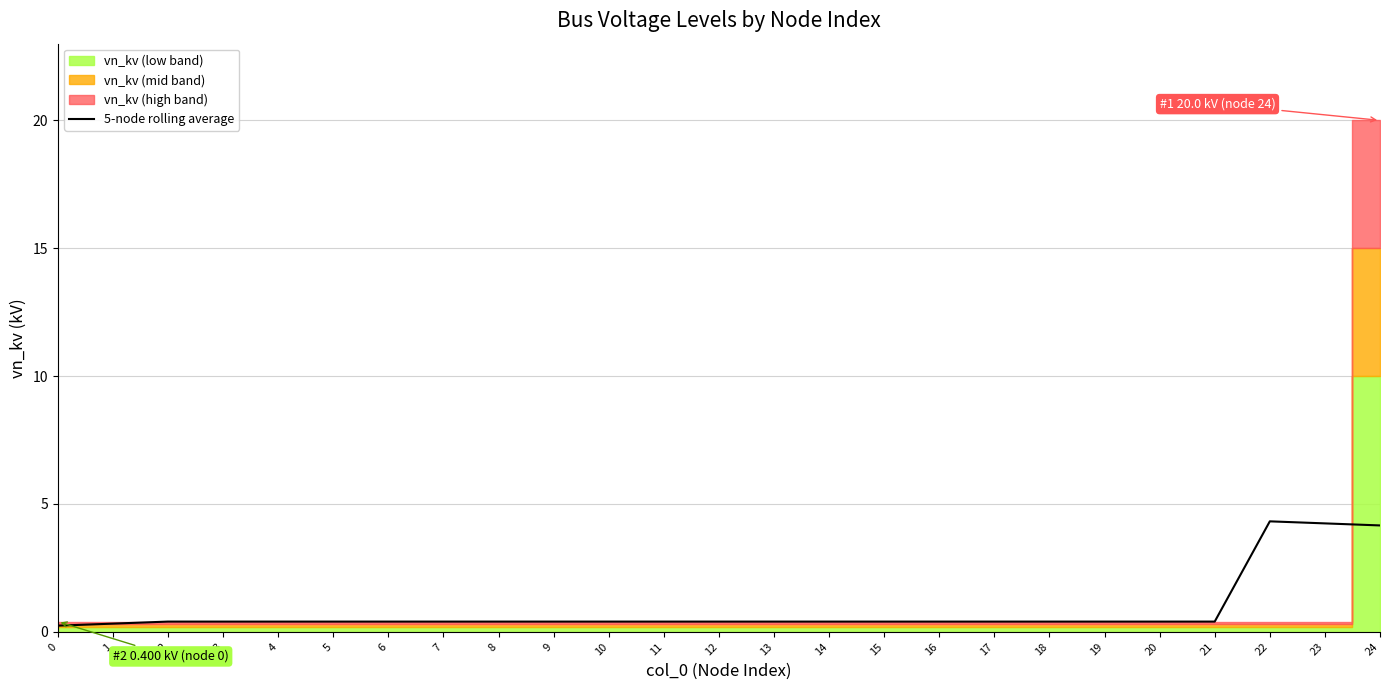

Which has a higher value, 11 or 15?

11